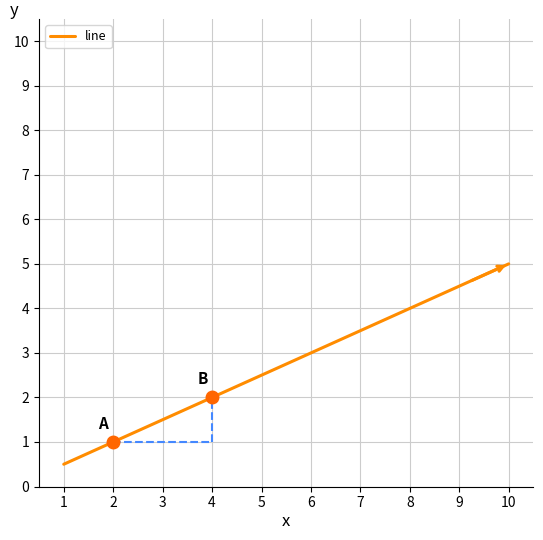

How many lines are shown in the chart?

1